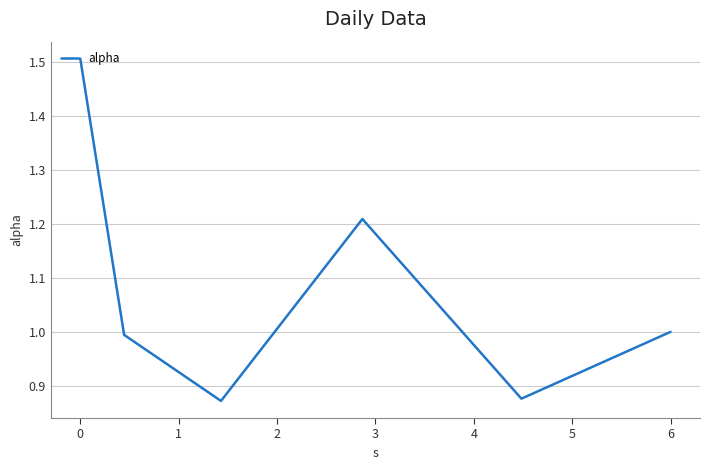

How many interior local valleys (lower than both neighbors) does the data have?

2